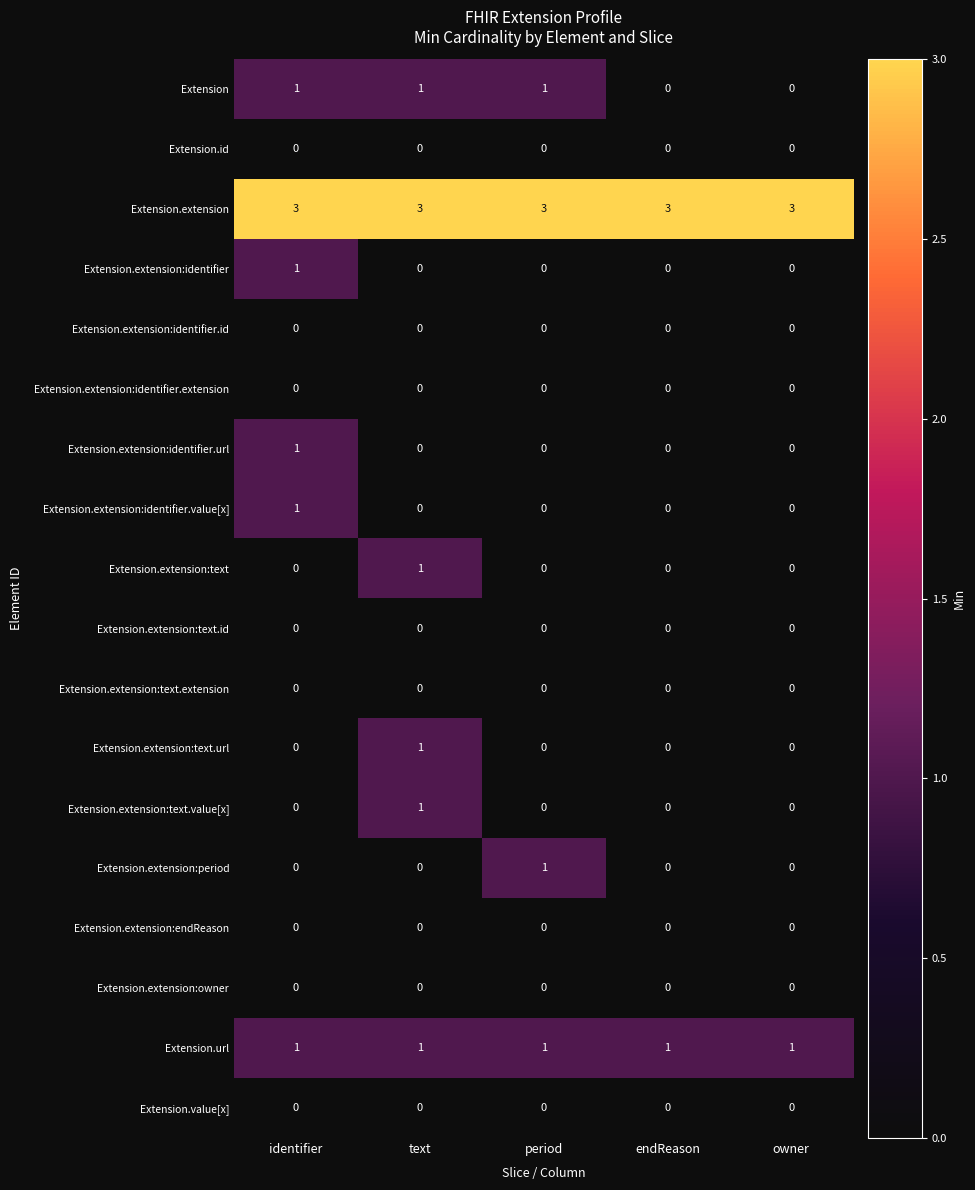

Which category has the highest value in the Extension.extension:text.value[x] series?

text